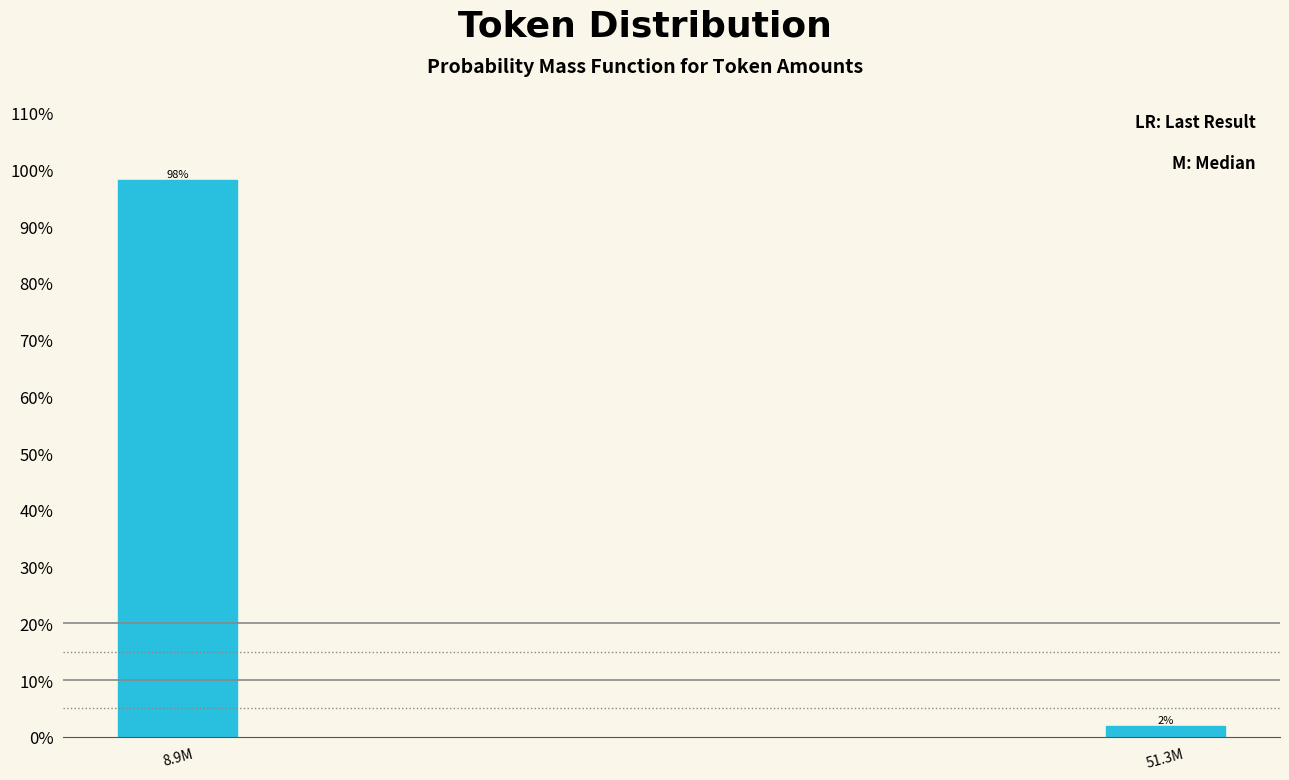

Which has a higher value, 51.3M or 8.9M?

8.9M